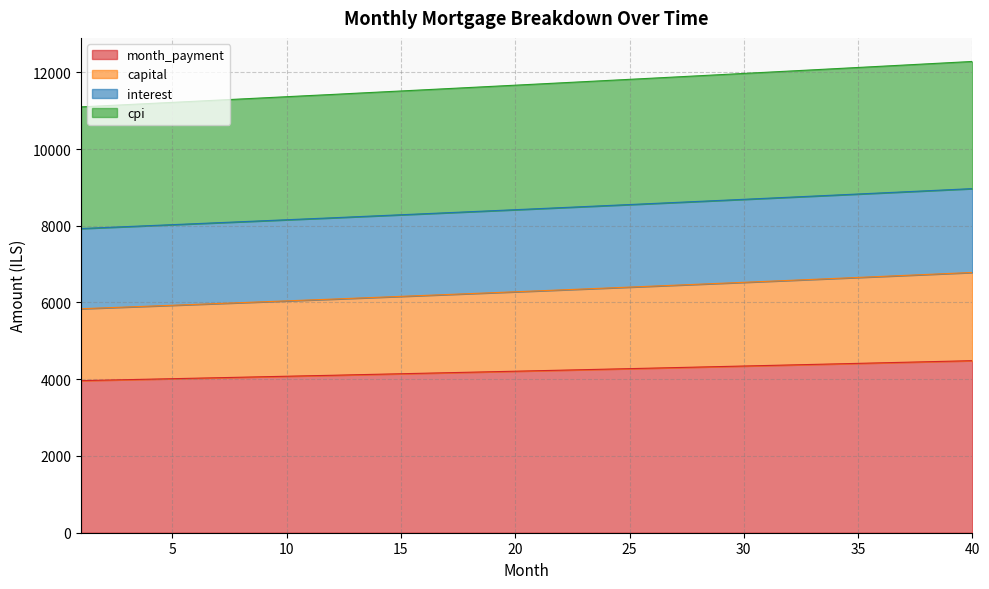

Reading left to right, what are all the values shown in this chart?

month_payment: 3963.7	3976.3	3988.9	4001.5	4014.2	4026.9	4039.6	4052.4	4065.3	4078.1	4091.0	4103.0	4117.0	4130.0	4143.1	4156.2	4169.4	4182.6	4195.8	4209.1	4222.4	4235.8	4249.2	4262.7	4276.2	4289.7	4303.3	4316.9	4330.6	4344.3	4358.1	4371.9	4385.7	4399.6	4413.6	4427.5	4441.6	4455.6	4469.7	4483.9
capital: 5837.5	5859.9	5882.4	5905.0	5927.7	5950.4	5973.3	5996.3	6019.3	6042.5	6065.7	6088.0	6112.5	6136.0	6159.6	6183.3	6207.1	6231.1	6255.1	6279.2	6303.4	6327.7	6352.1	6376.6	6401.2	6425.9	6450.8	6475.7	6500.7	6525.8	6551.0	6576.4	6601.8	6627.3	6653.0	6678.7	6704.6	6730.5	6756.6	6782.8
interest: 11098.2	11127.4	11156.6	11185.9	11215.3	11244.7	11274.2	11303.8	11333.4	11363.0	11392.7	11421.5	11452.4	11482.3	11512.3	11542.3	11572.4	11602.6	11632.8	11663.1	11693.4	11723.8	11754.3	11784.8	11815.4	11846.0	11876.8	11907.5	11938.4	11969.3	12000.2	12031.3	12062.3	12093.5	12124.7	12155.9	12187.3	12218.7	12250.1	12281.6
cpi: 7927.4	7952.5	7977.7	8003.0	8028.3	8053.8	8079.3	8104.9	8130.5	8156.3	8182.1	8207.0	8234.0	8260.1	8286.2	8312.5	8338.8	8365.2	8391.7	8418.3	8444.9	8471.7	8498.5	8525.4	8552.4	8579.5	8606.6	8633.9	8661.2	8688.7	8716.2	8743.8	8771.5	8799.2	8827.1	8855.1	8883.1	8911.2	8939.5	8967.8